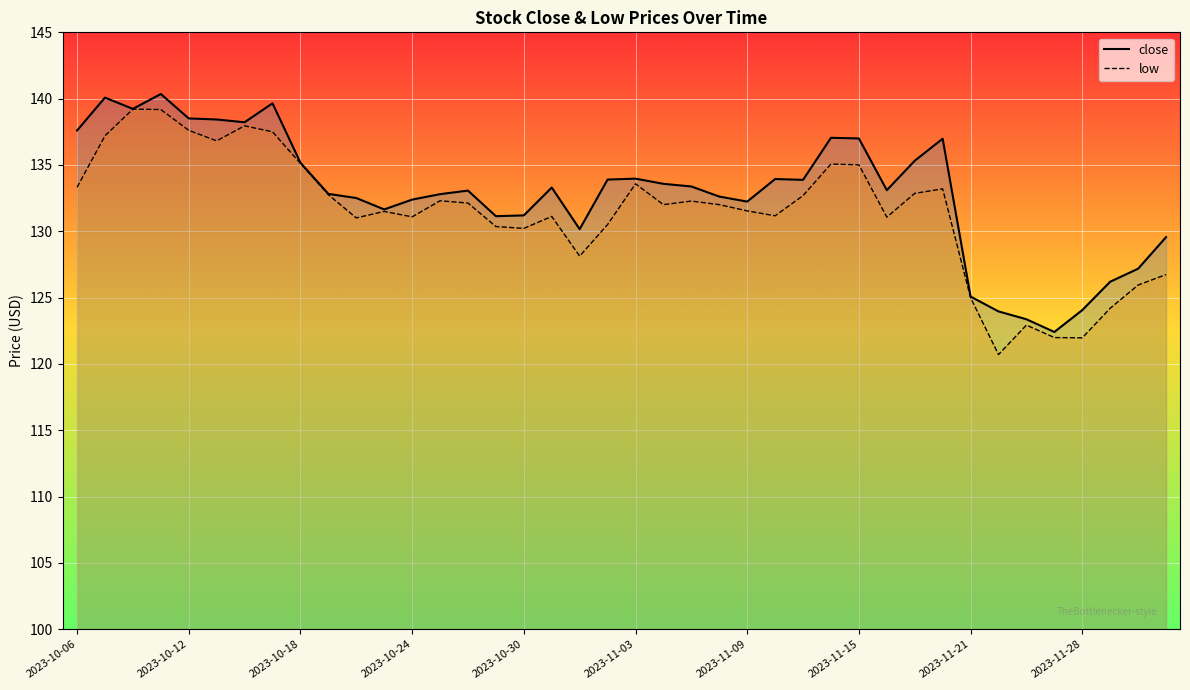

What is the smallest value displayed?

120.7